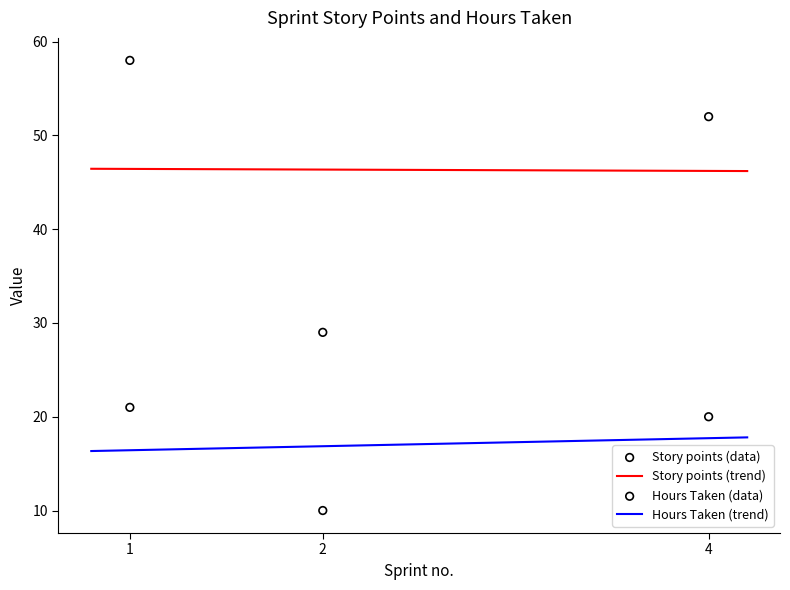

Which series contains the lowest Y value?

Hours Taken